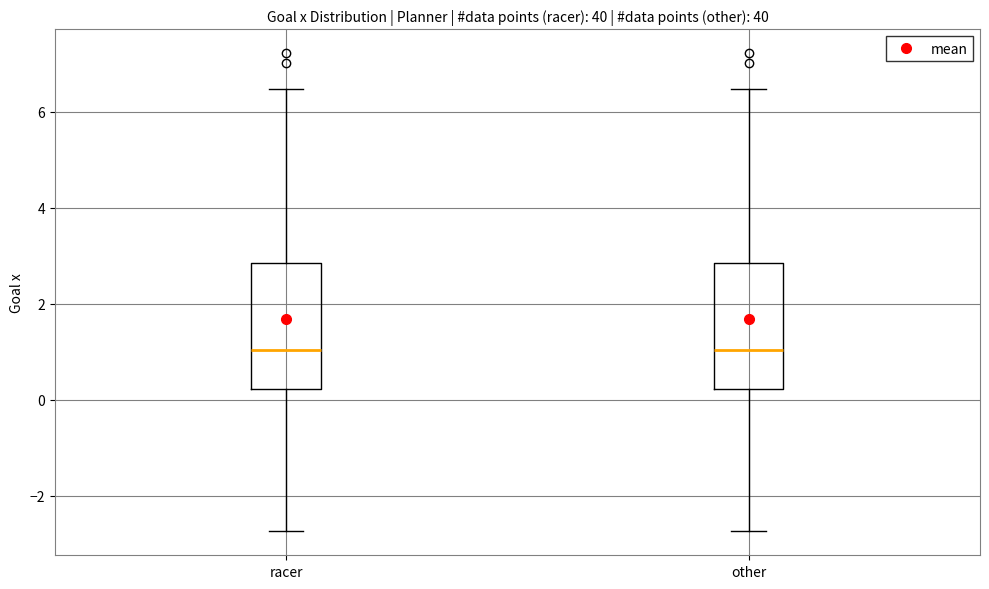

Where does the median line of the box for other sit on the y-axis? The values are not printed on the chart, so give them approximately, as read against the axis.

1.0